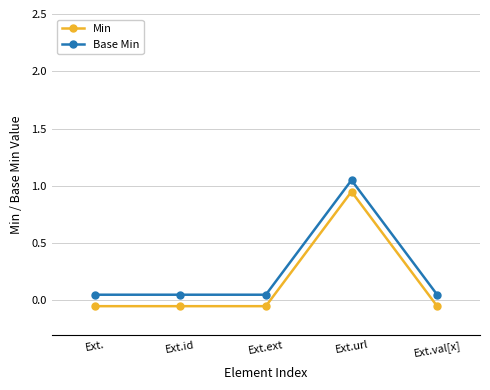

At which label does Min first exceed 0?

Ext.url